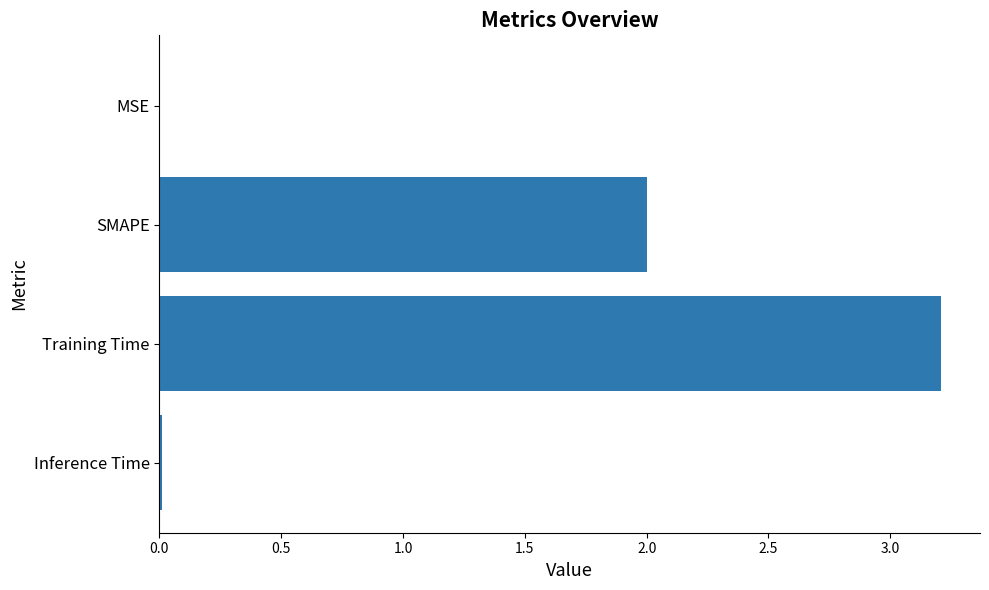

Count the number of data series in this chart.

1